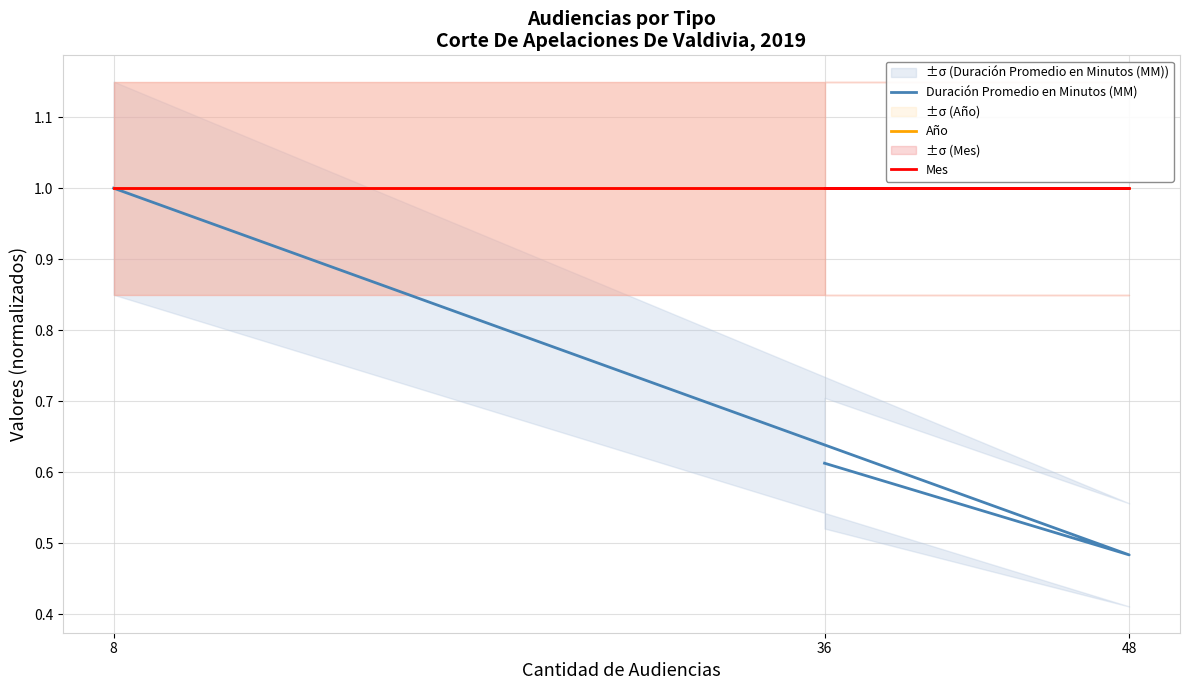

Which category has the highest value across all series?

8